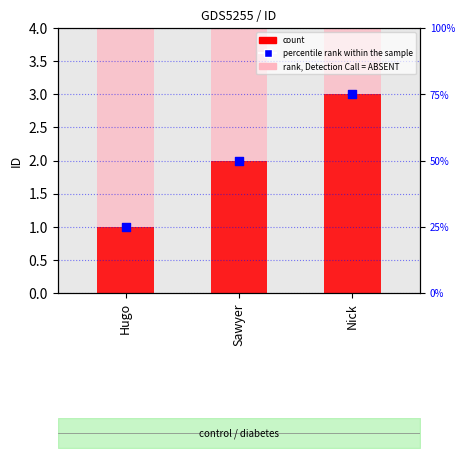

At how many categories does at least one series exceed 24?

3